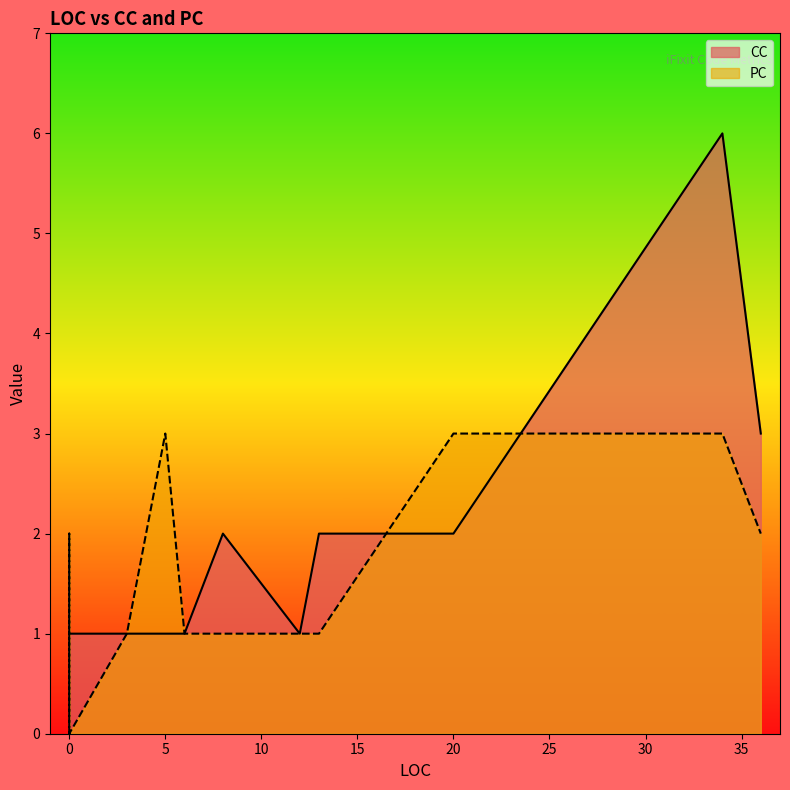

Is it true that CC equals 8 at 34?

False